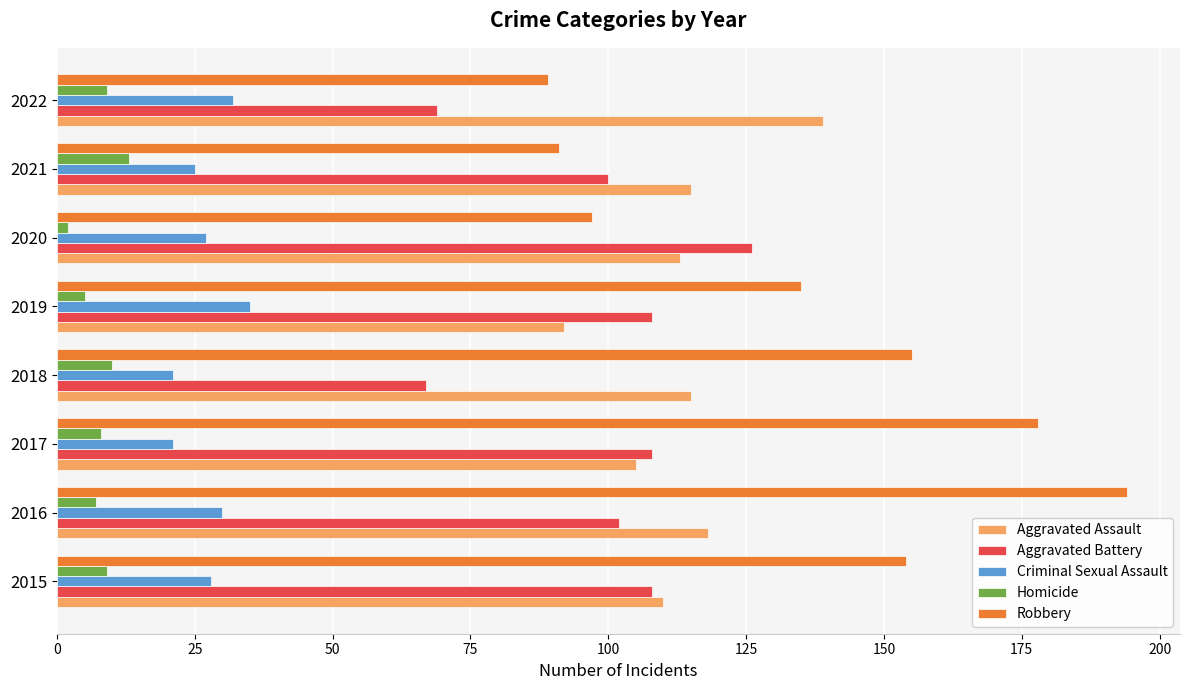

Which category has the highest value in the Aggravated Battery series?

2020